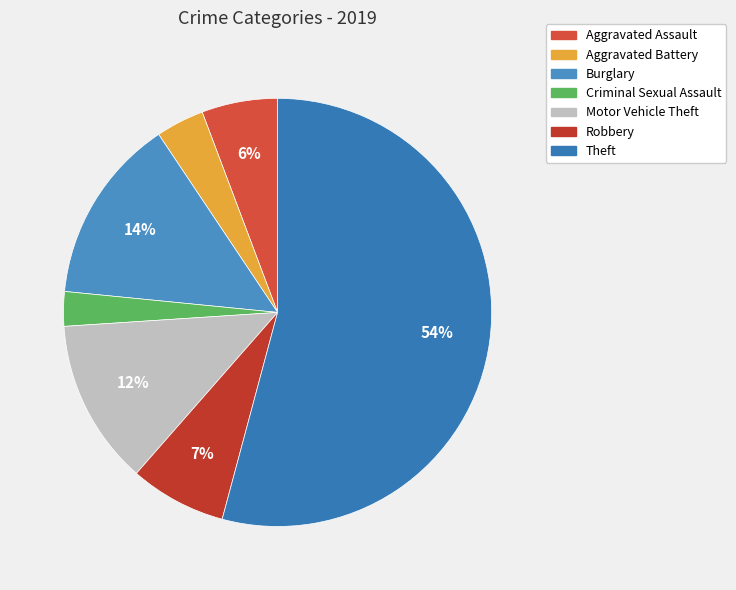

Is there any slice that represents more than half of the pie?

Yes